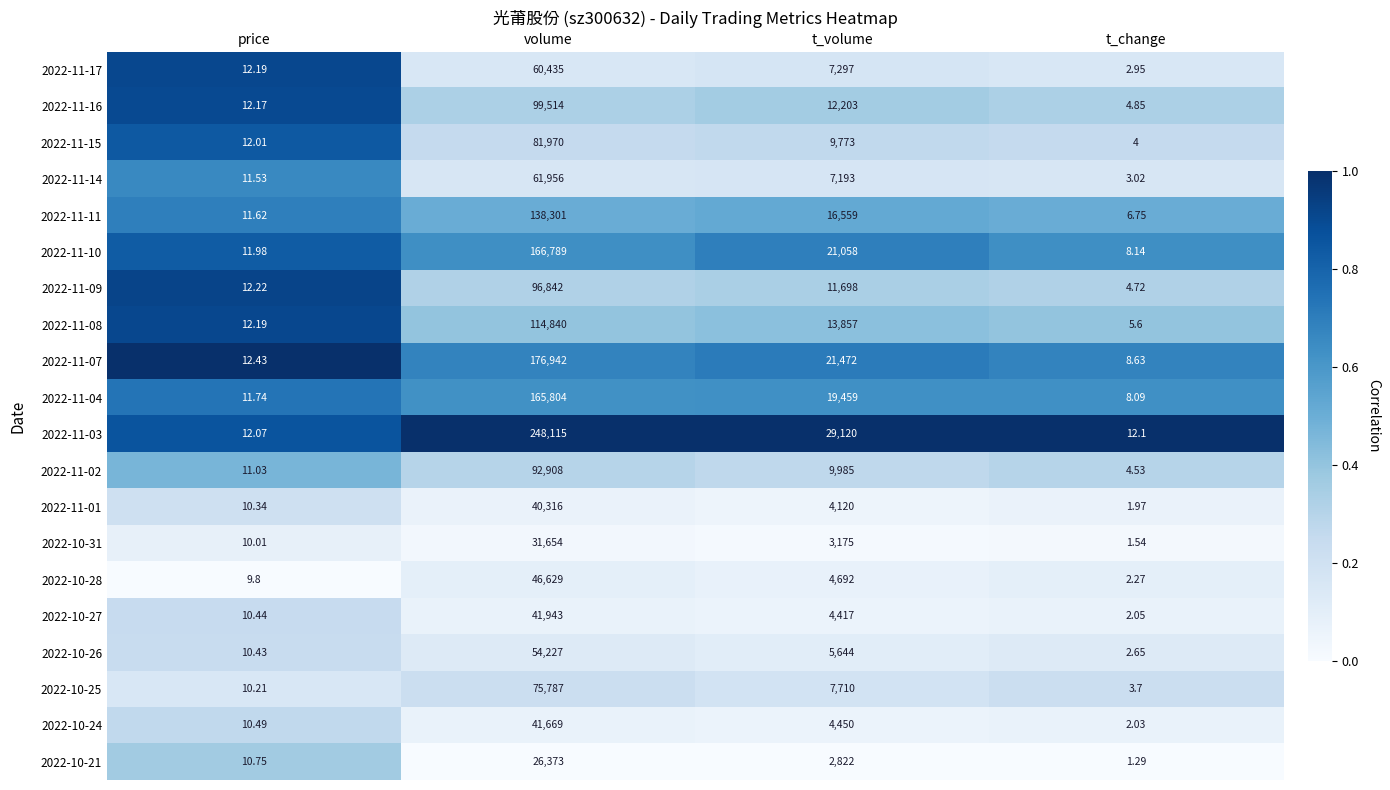

List the labels in order of 2022-10-28 value, largest first.

volume, t_volume, price, t_change